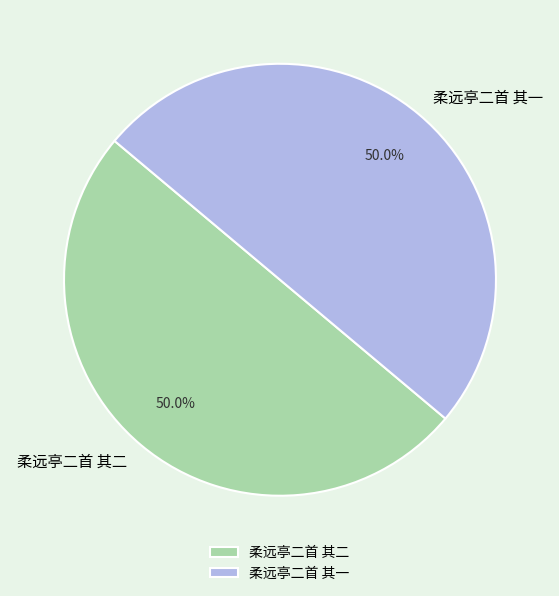

Is the sum of 柔远亭二首 其一 and 柔远亭二首 其二 greater than half?

Yes